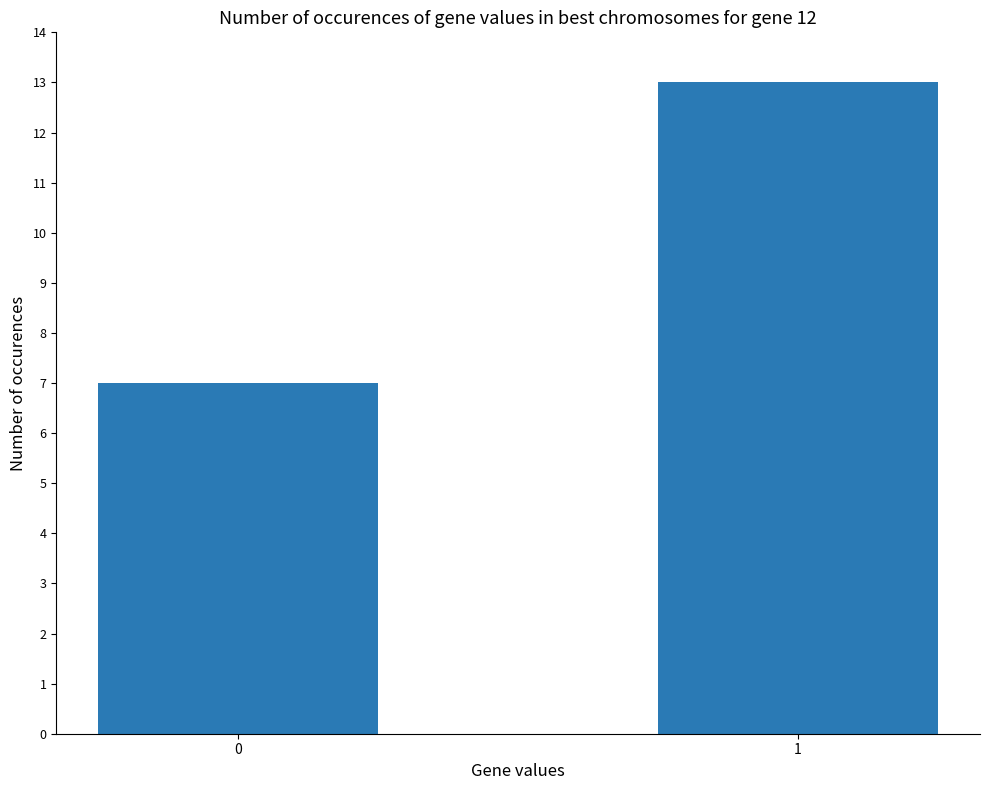

Reading left to right, extract all data points from this chart.

0=7	1=13